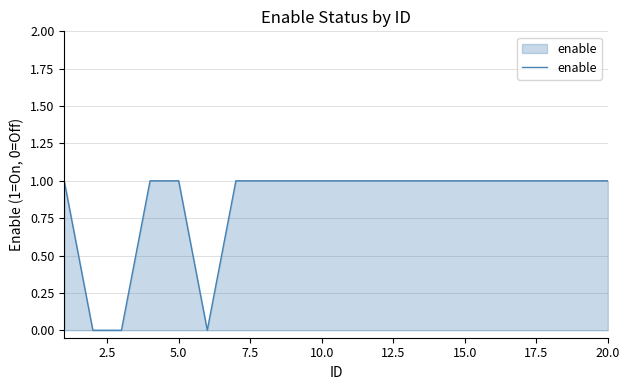

How many lines are shown in the chart?

1